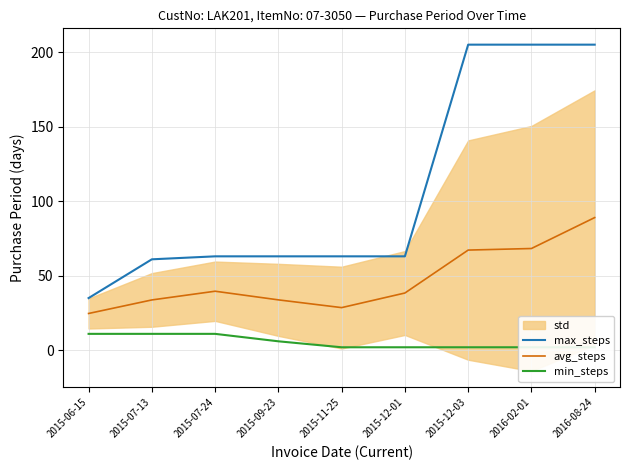

What is the approximate value of avg_steps at 2015-07-13?

33.8